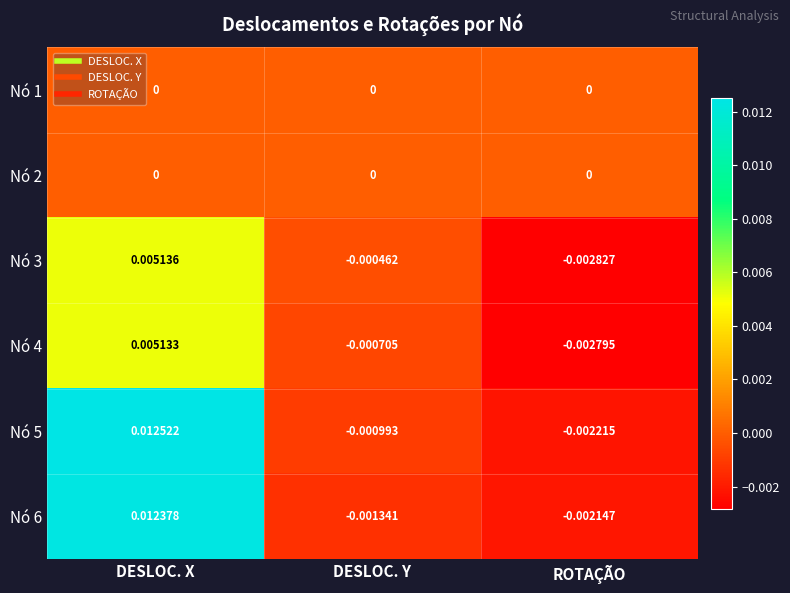

At which label does Nó 3 reach its peak?

DESLOC. X